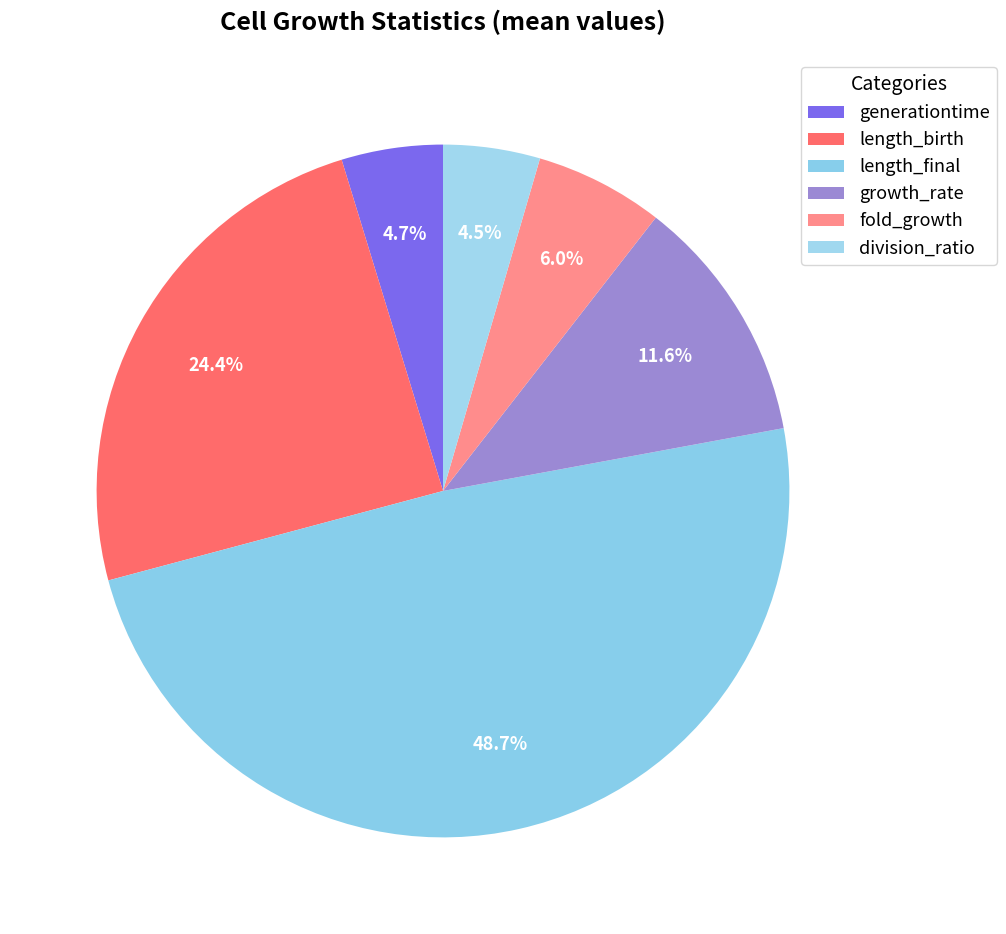

The length_final slice represents 38% of the pie. True or false?

False